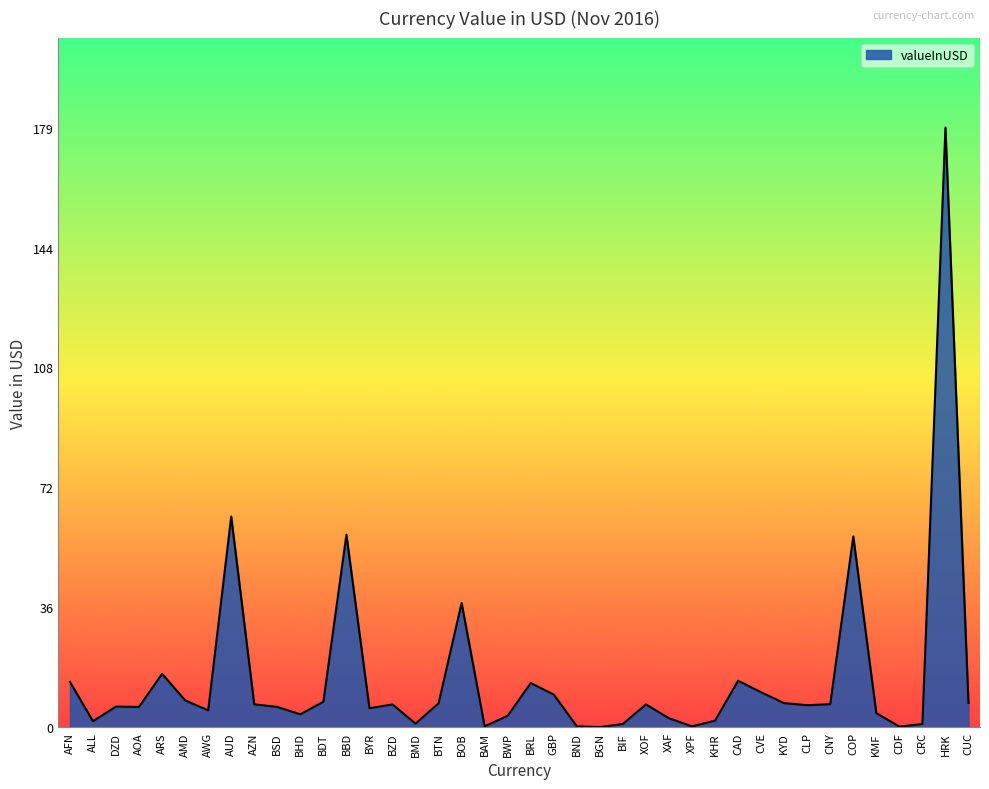

Where does the data first go above 6?

AFN